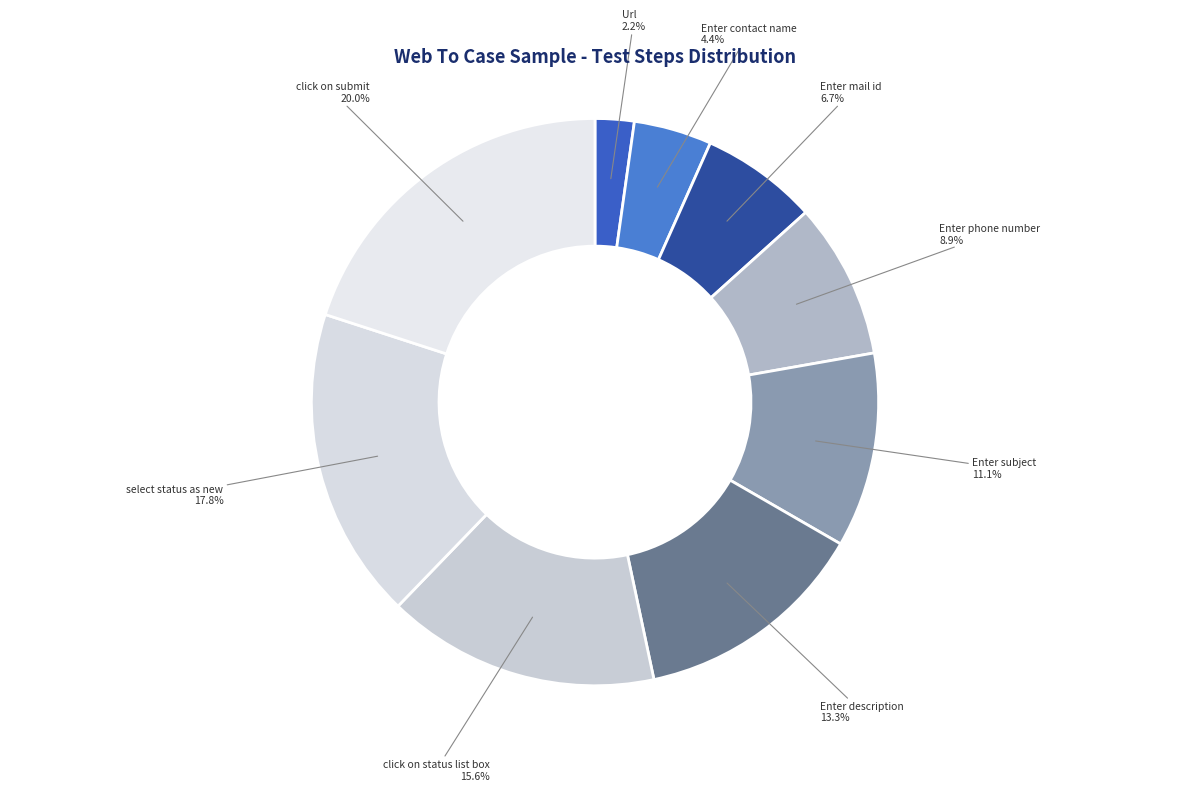

Between click on status list box and Enter phone number, which is larger?

click on status list box